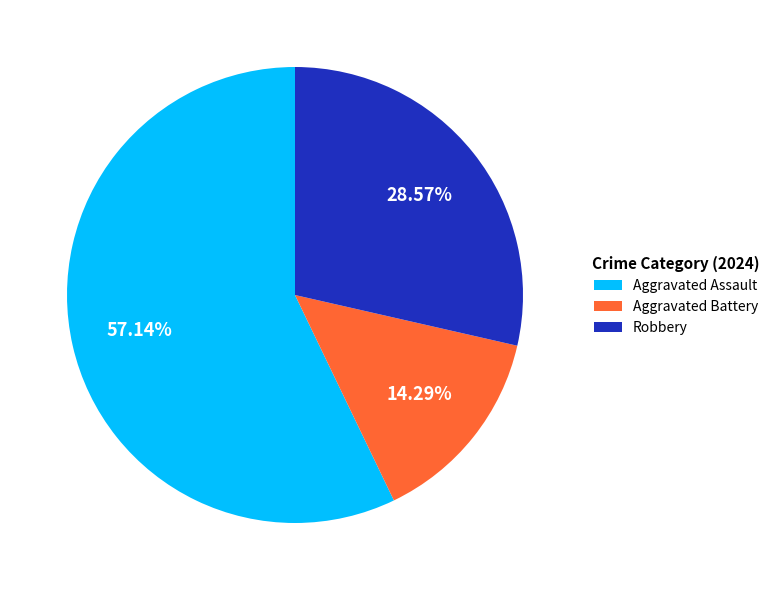

To the nearest percent, what portion does Aggravated Assault represent?

57%